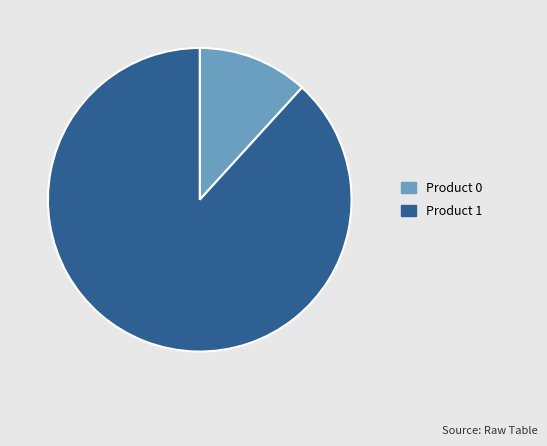

Combined, do Product 1 and Product 0 account for over 50%?

Yes